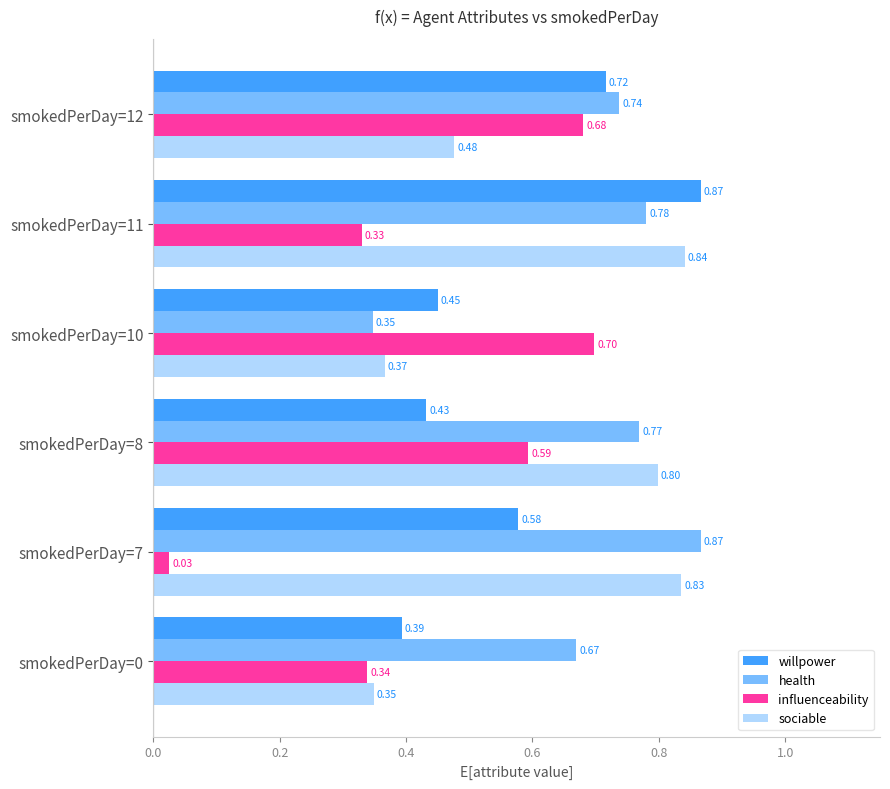

At how many categories does at least one series exceed 0?

6